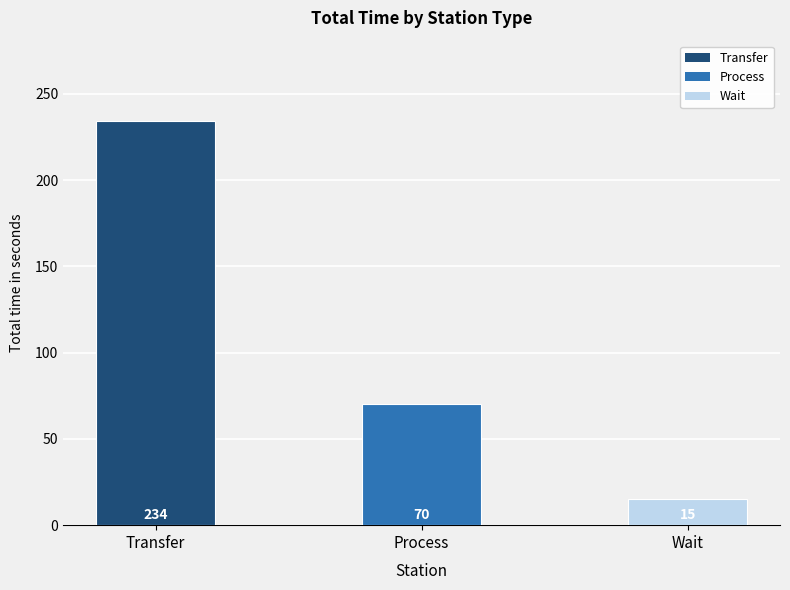

What position from the right is Process?

2